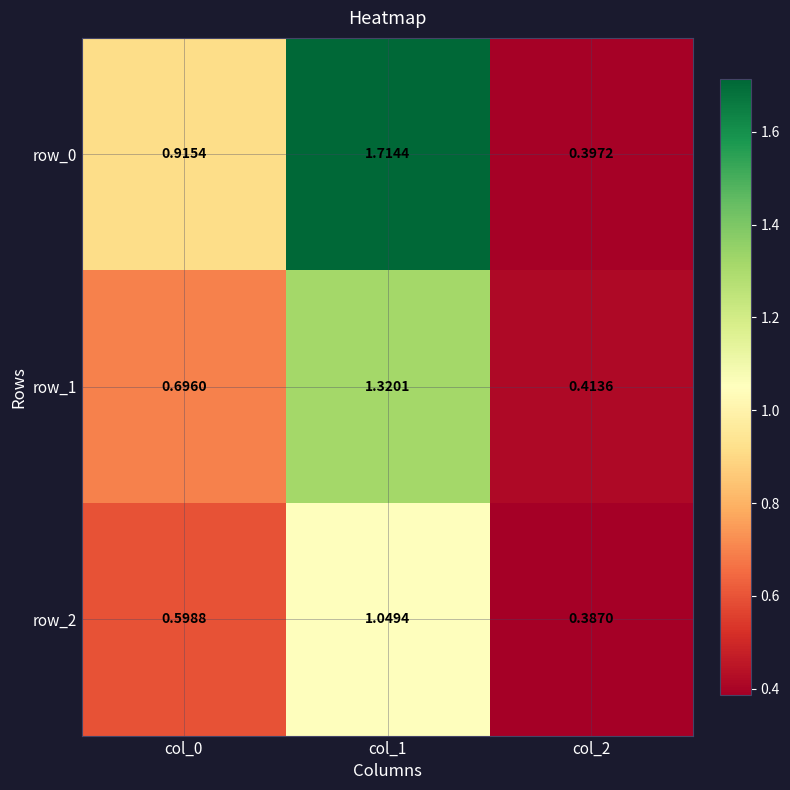

What is the sum of the row_2 values at col_2 and col_1?

1.4